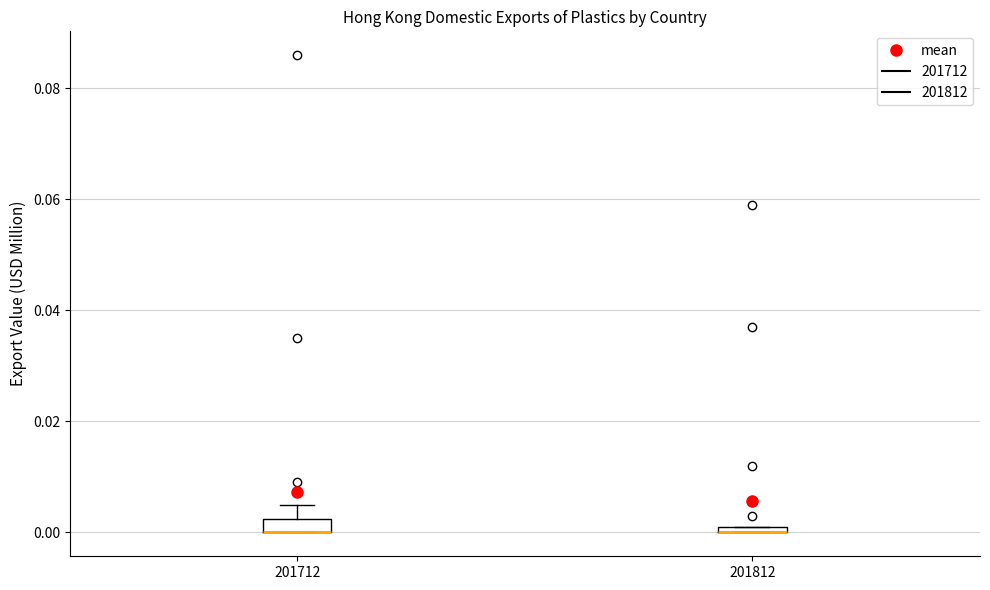

Where is the lower edge of the box at x = 201812 on the y-axis? The values are not printed on the chart, so give them approximately, as read against the axis.

0.000